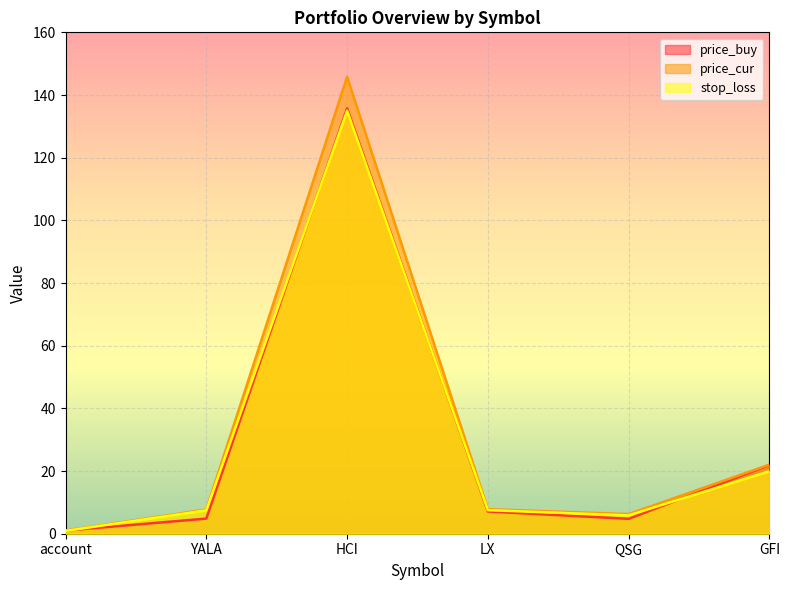

What is the difference between the maximum and minimum values in the price_cur series?

144.8